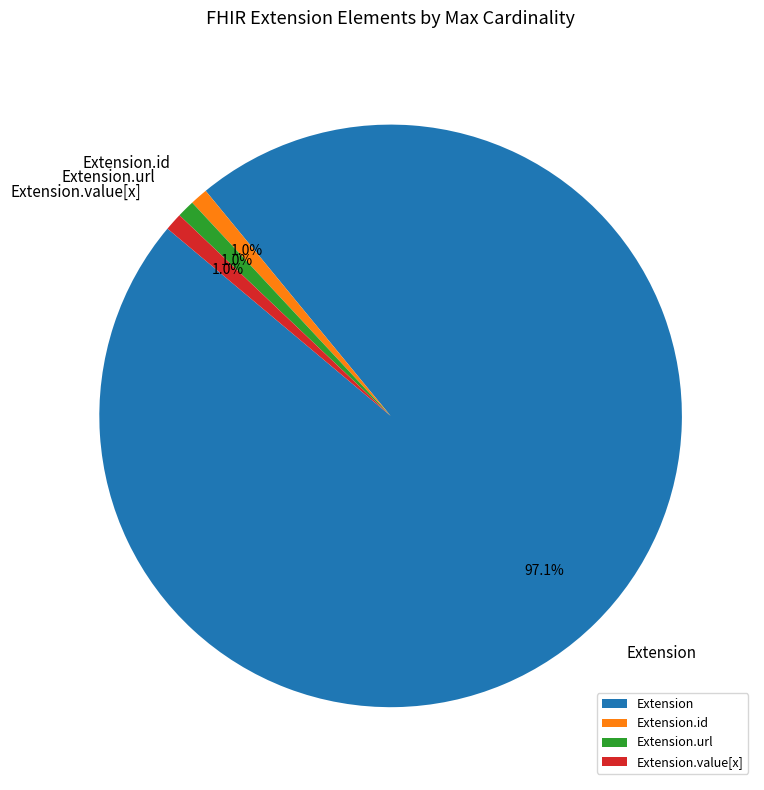

How many segments does this pie chart have?

4